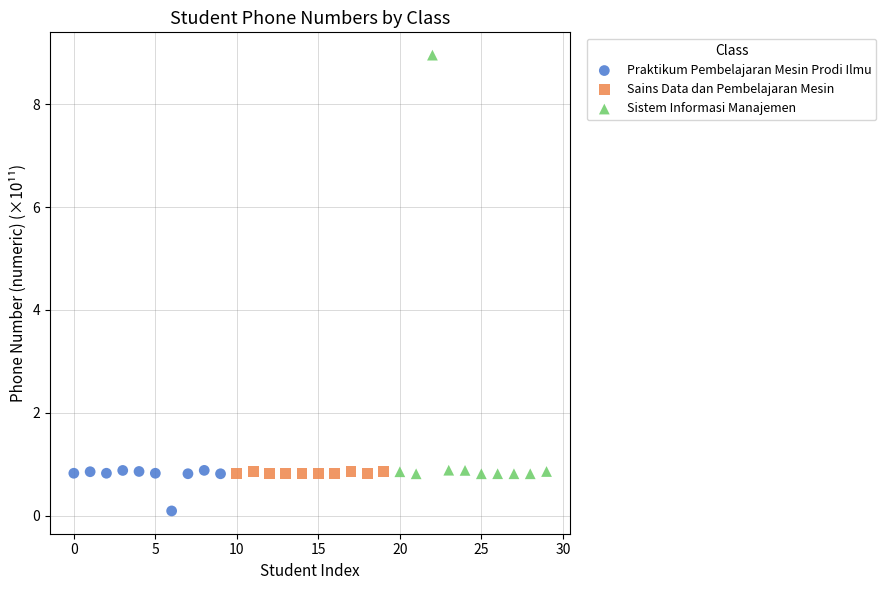

Which series reaches the minimum Y coordinate?

Praktikum Pembelajaran Mesin Prodi Ilmu